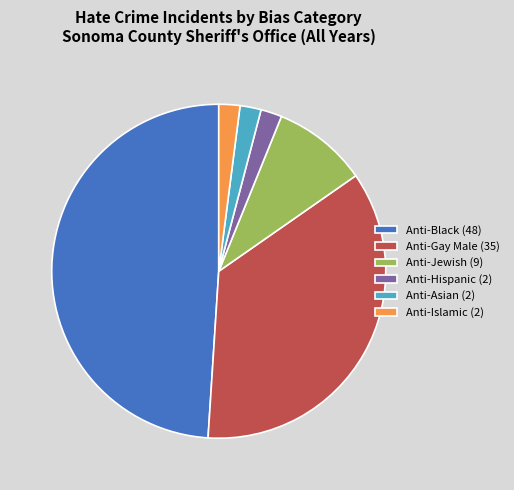

Does any single category account for the majority?

No